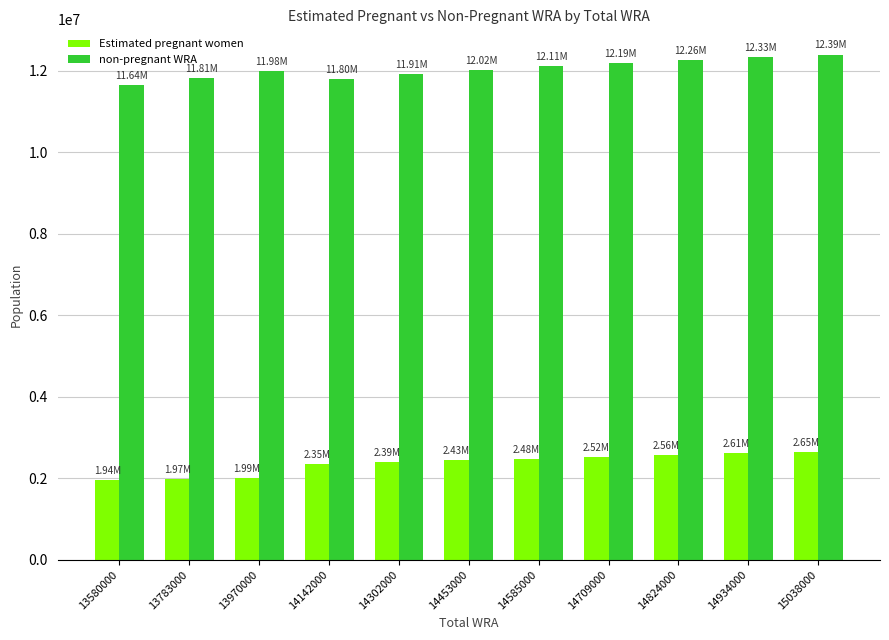

What is the average value of the Estimated pregnant women series?

2354618.3